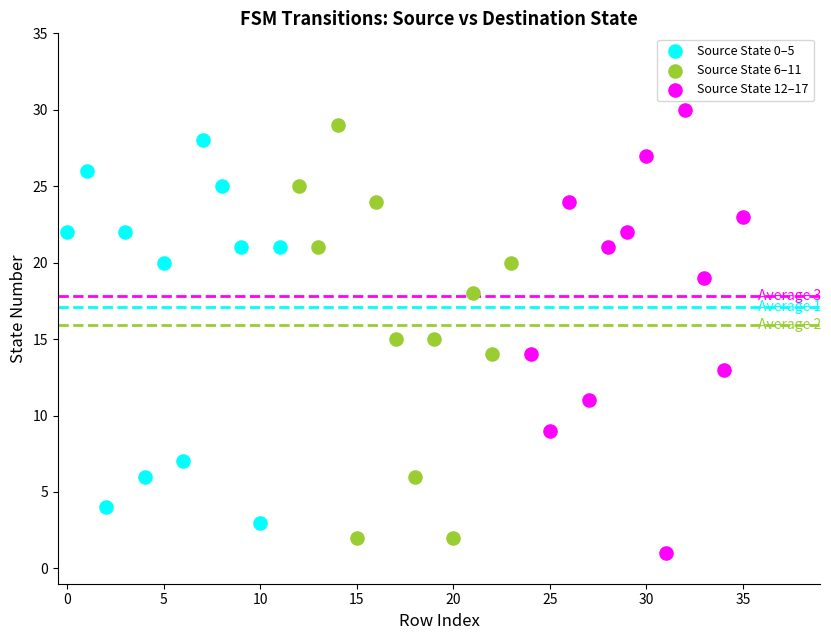

What are all the series names shown in the legend?

Source State 0–5, Source State 6–11, Source State 12–17